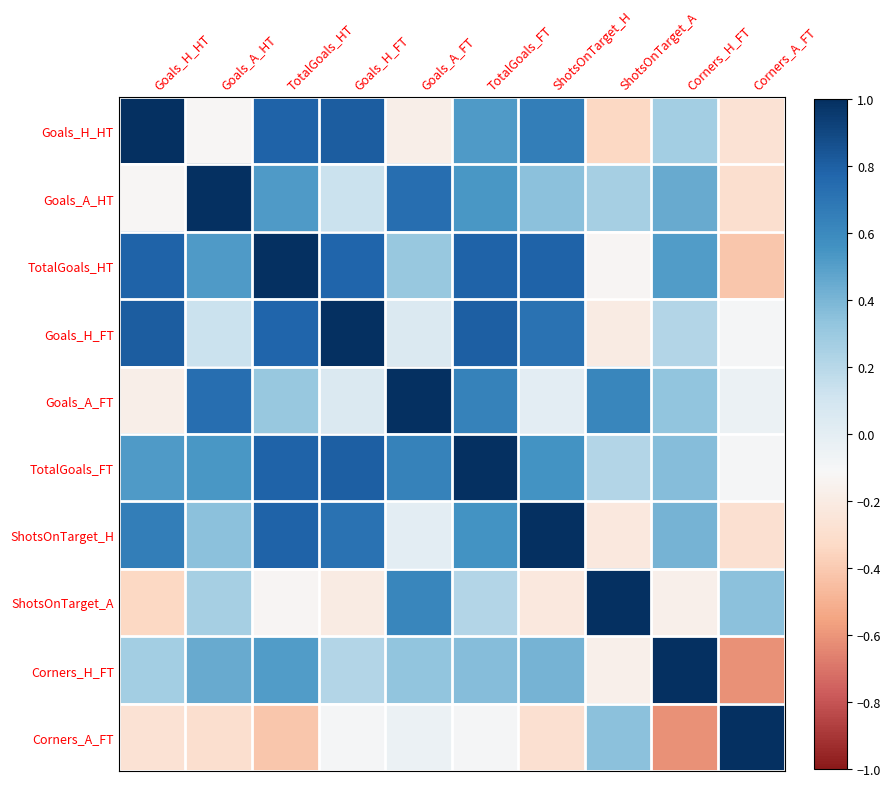

Rank the series by their maximum value, from highest to lowest.

Goals_H_HT, TotalGoals_HT, Goals_H_FT, Goals_A_FT, ShotsOnTarget_H, ShotsOnTarget_A, Corners_H_FT, Corners_A_FT, Goals_A_HT, TotalGoals_FT